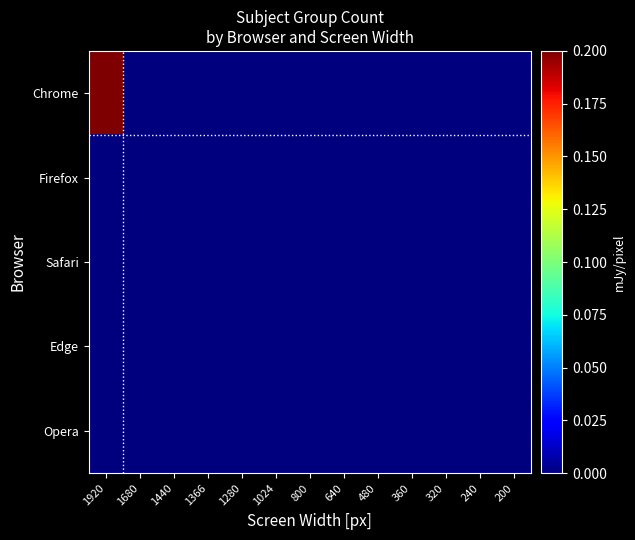

List the series in order of their peak value, highest first.

Chrome, Firefox, Safari, Edge, Opera